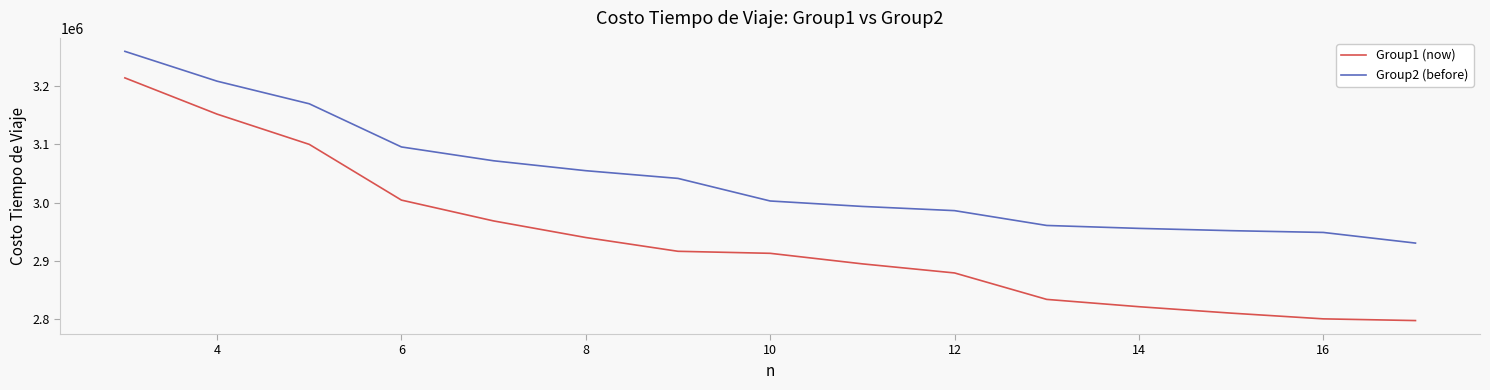

What is the minimum value for Group1 (now)?

2797020.7